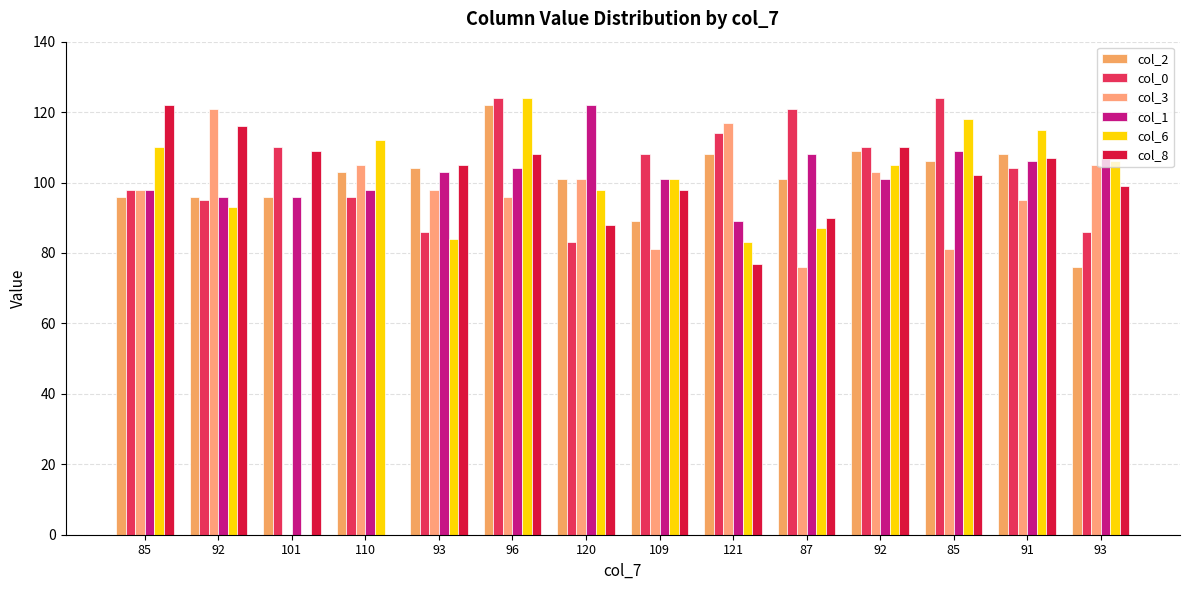

Count the number of data series in this chart.

6